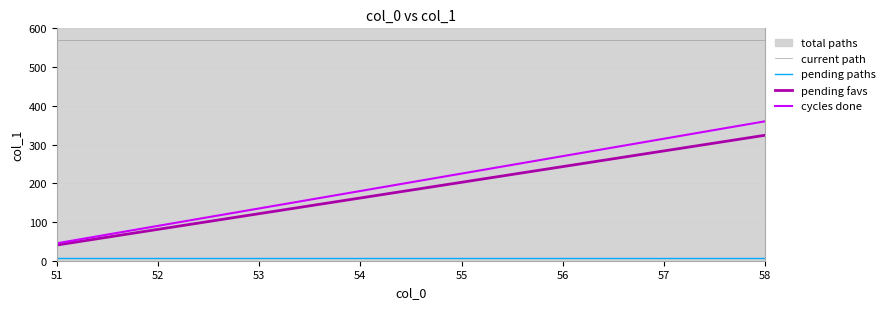

What is the difference between the cycles done values at 56 and 51?

225.0